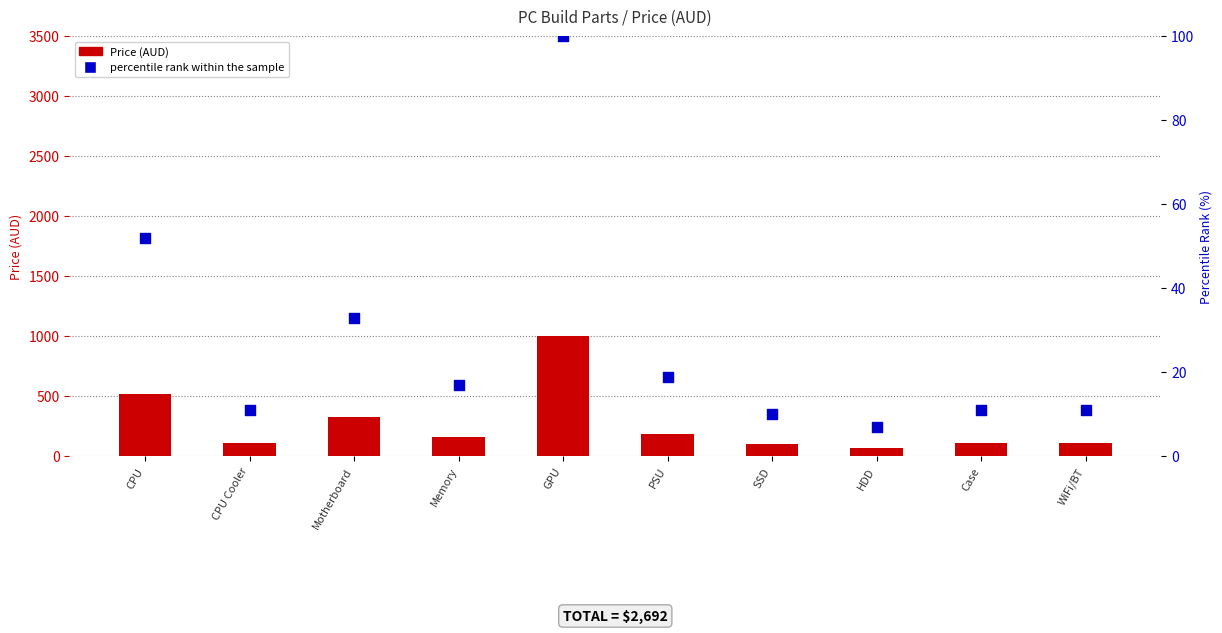

At which category is the sum across all series the highest?

GPU